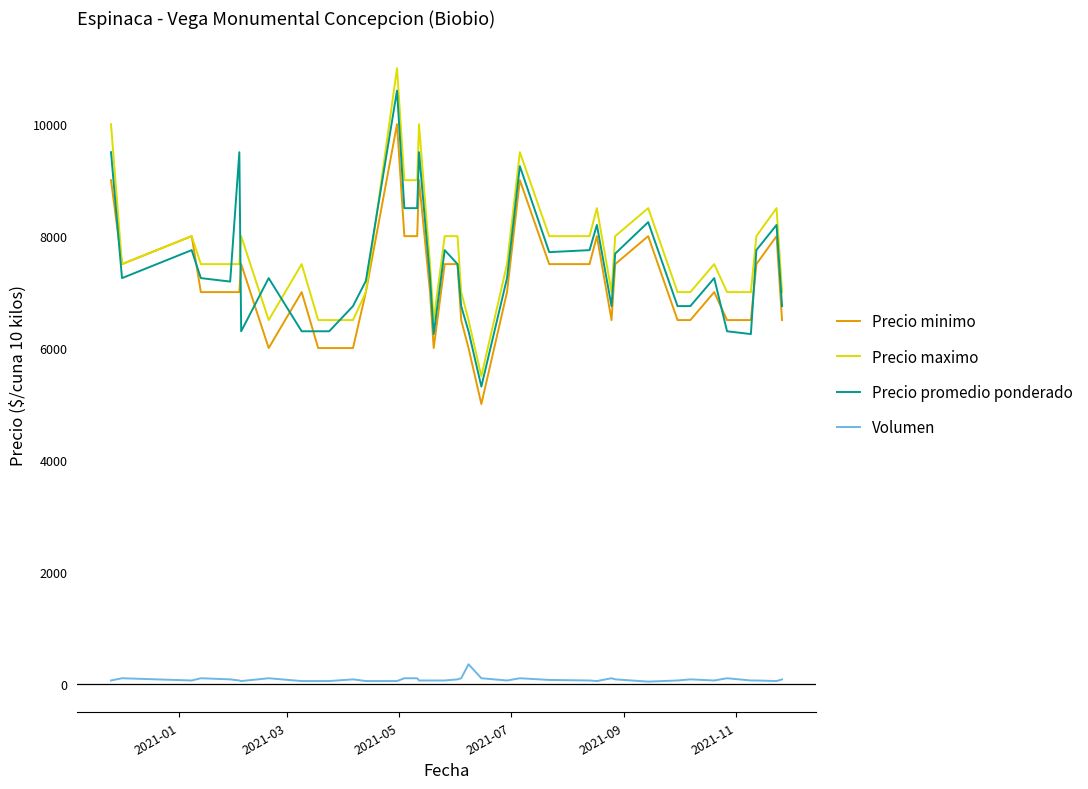

Which series ends up on top after the final intersection of Precio promedio ponderado and Precio maximo?

Precio maximo